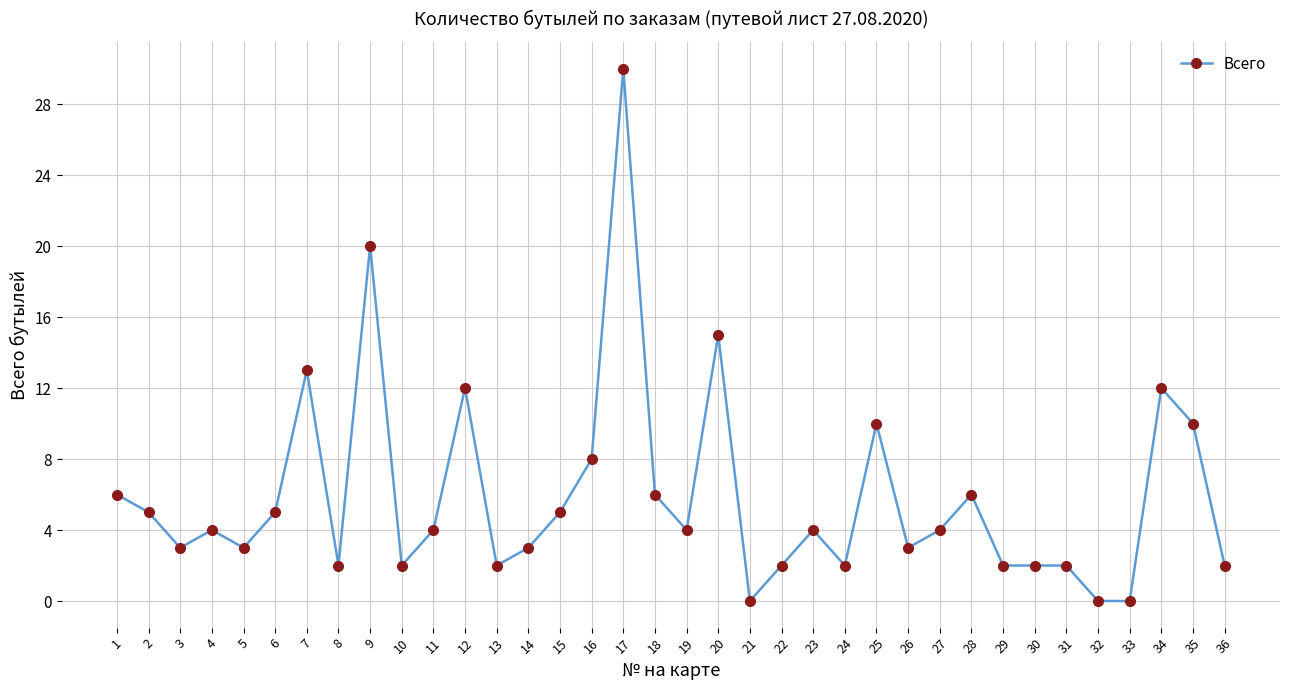

At which category does the data reach its first local valley?

3